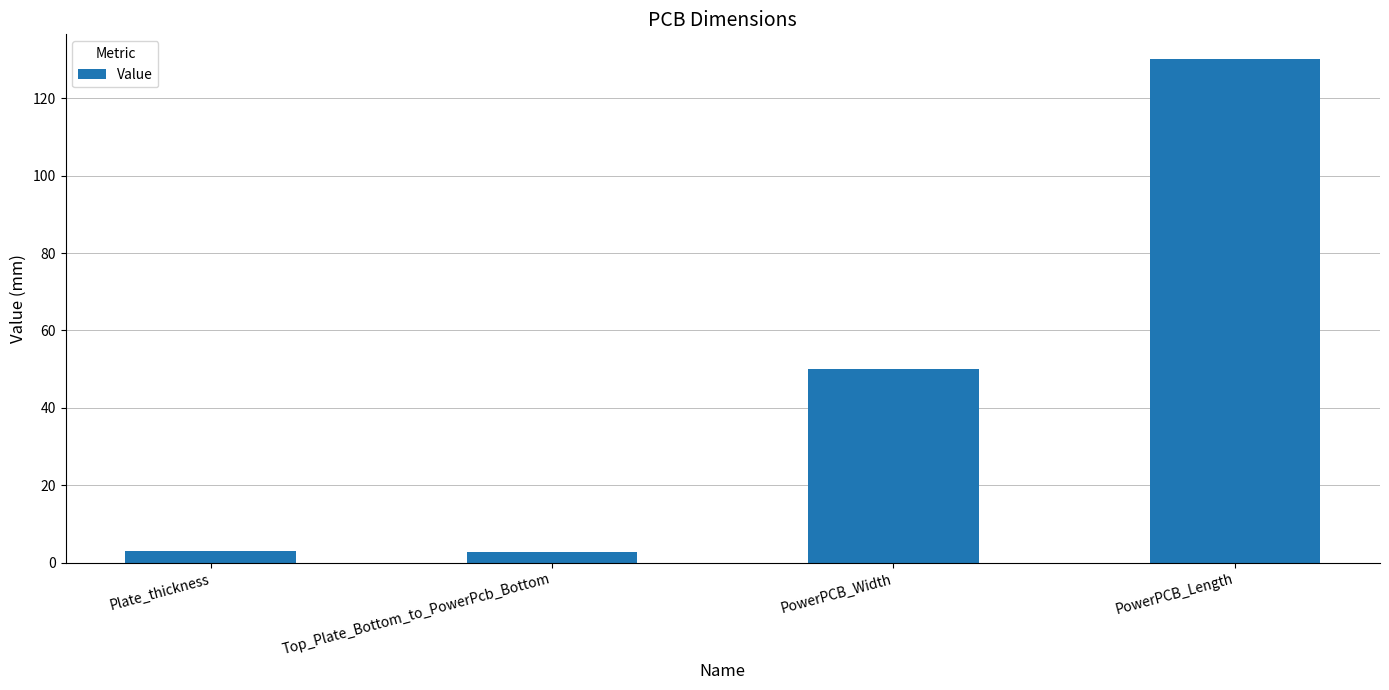

What is the minimum value shown in the chart?

2.7